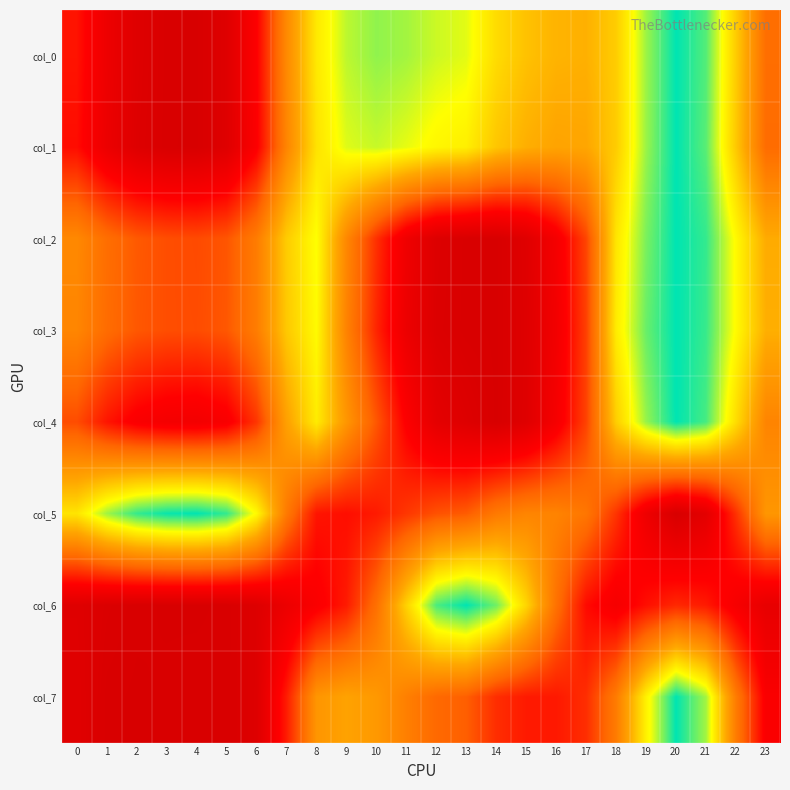

At how many categories does at least one series exceed 0?

24